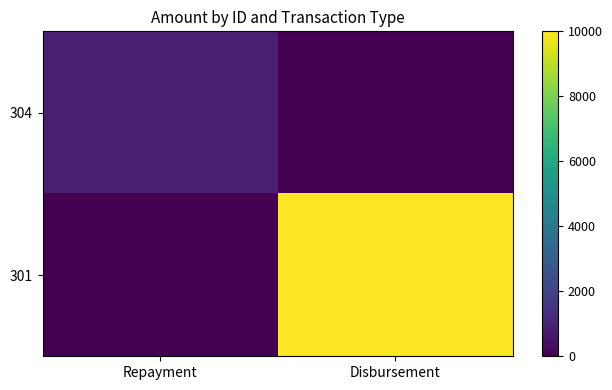

At Repayment, list the series in order from largest to smallest.

304, 301